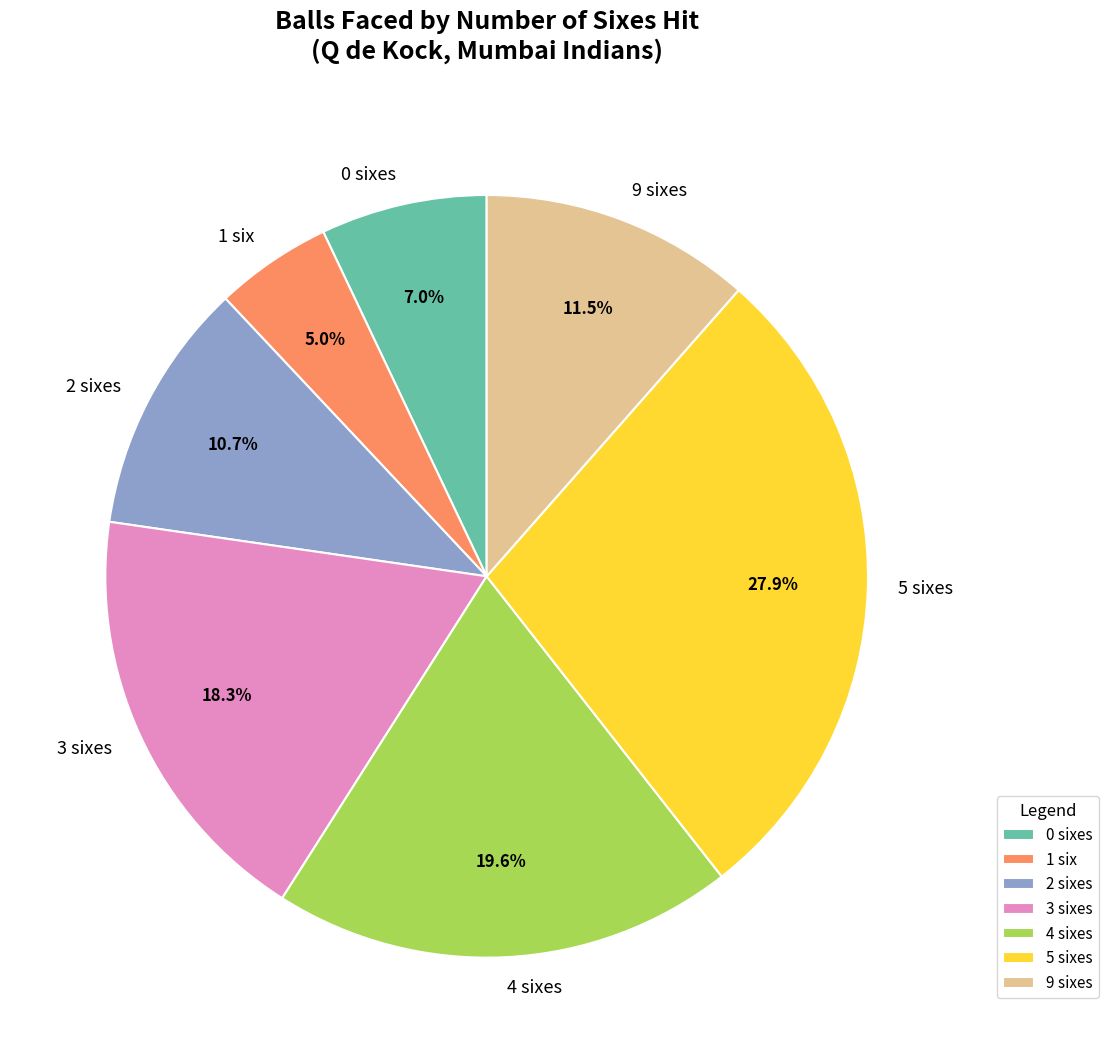

Which has a higher value, 4 sixes or 1 six?

4 sixes